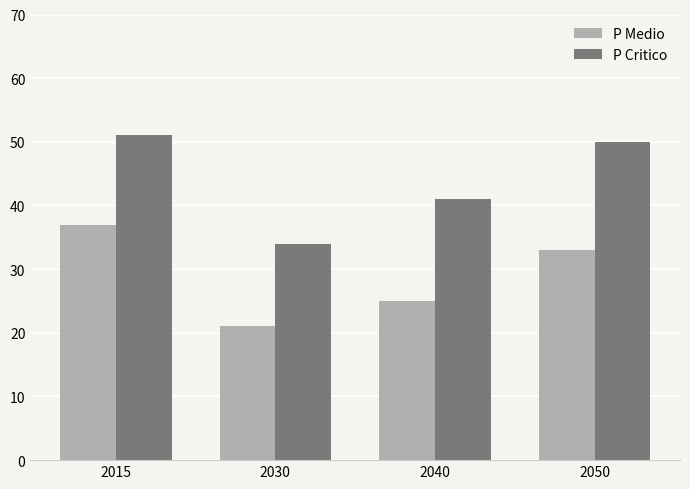

The value of P Medio at 2050 is 33. True or false?

True